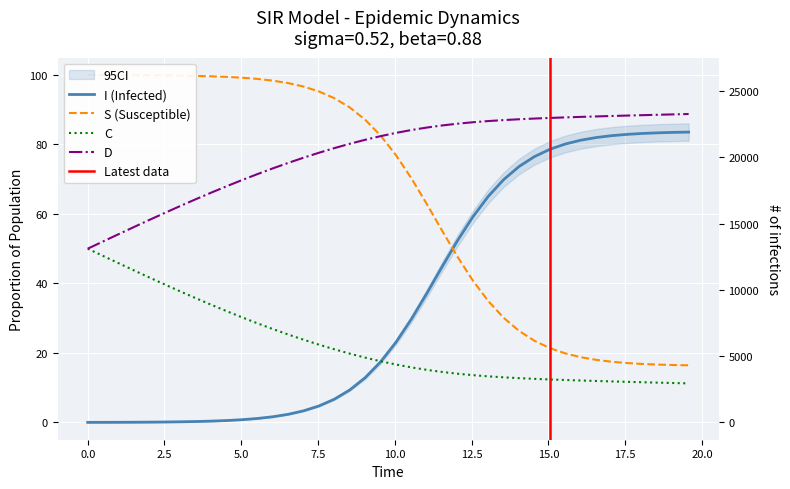

What is the difference between the maximum and minimum values in the S series?

83.5